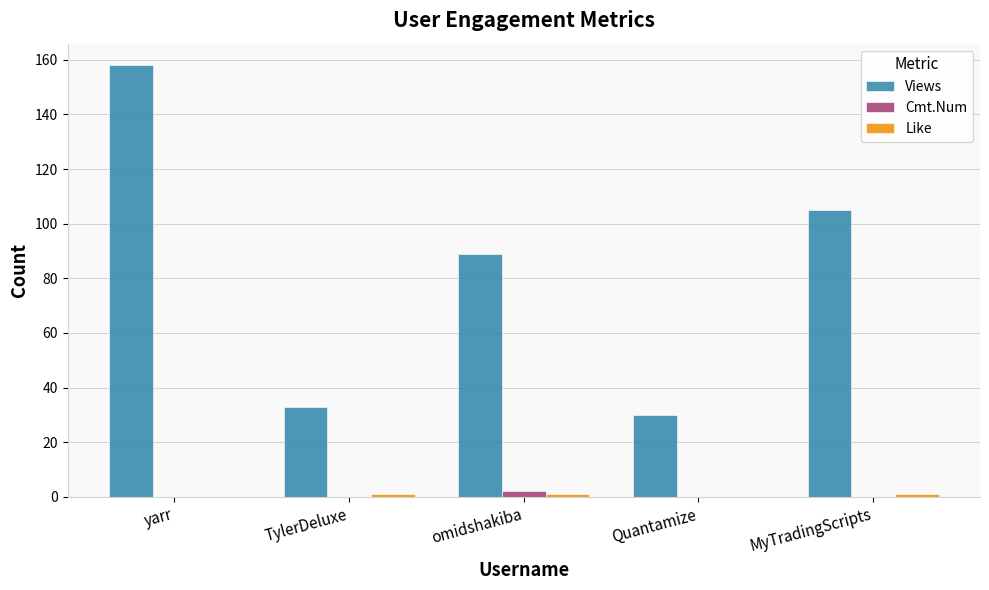

Which category has the highest value in the Views series?

yarr